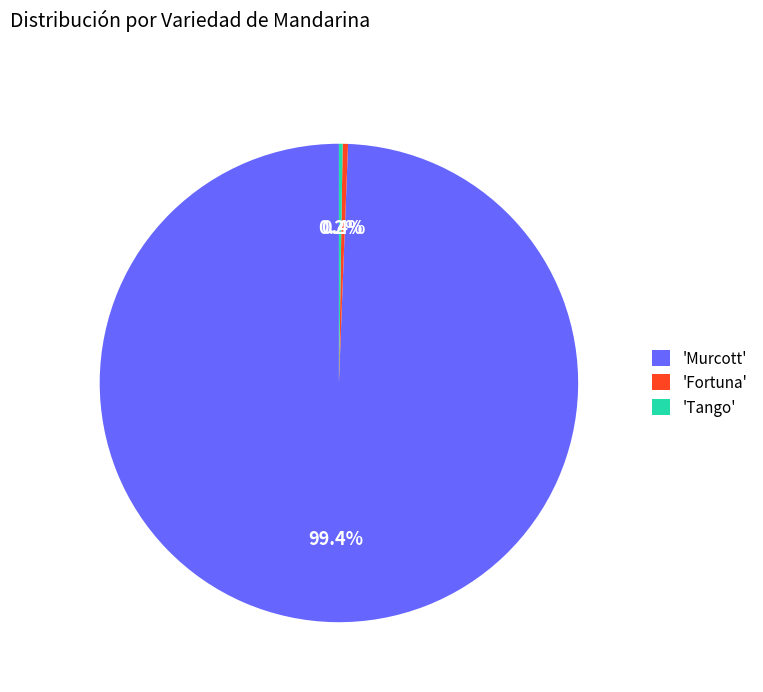

Which has a higher value, 'Murcott' or 'Fortuna'?

'Murcott'